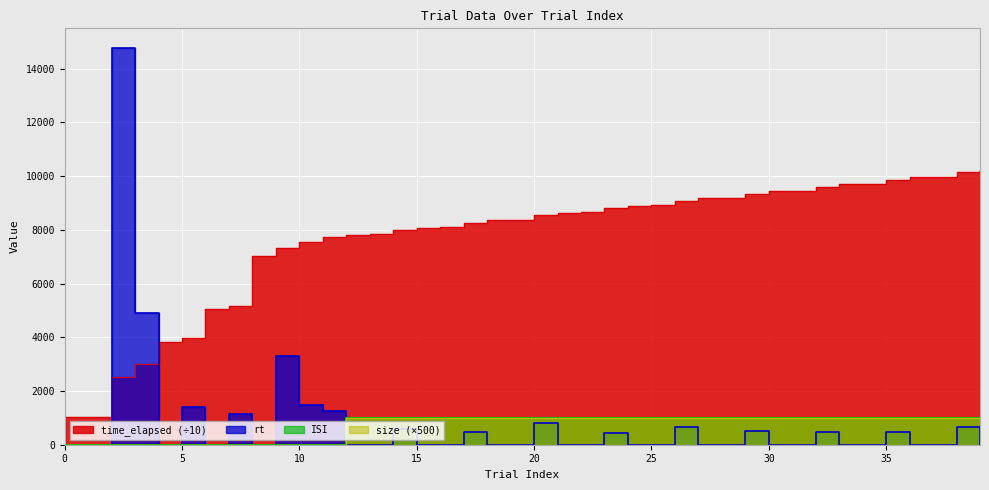

True or false: ISI has more than 0 points higher than both neighbors.

False